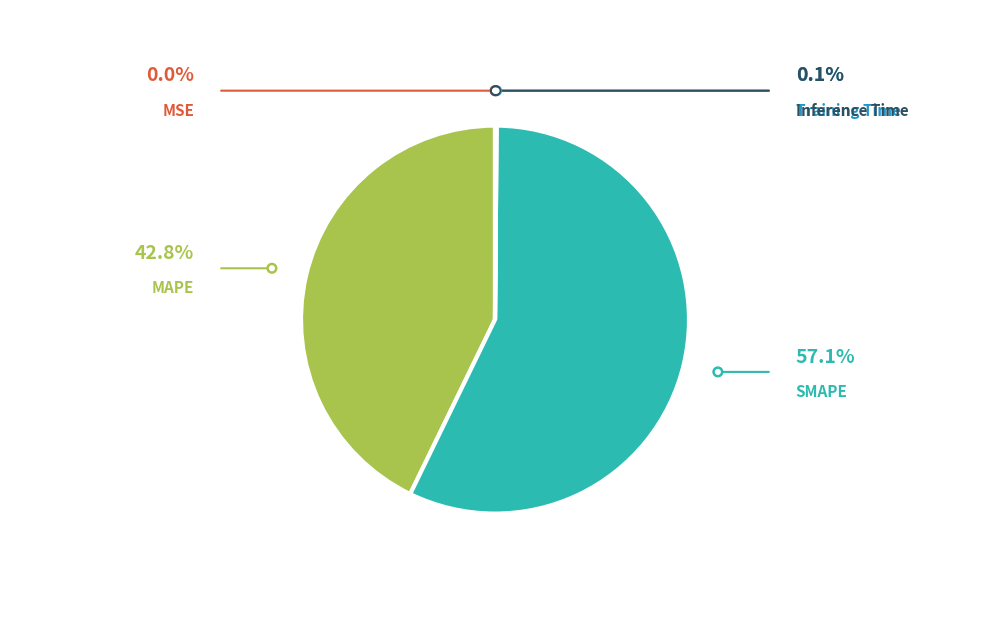

What percentage do MAPE and SMAPE together represent?

99.9%